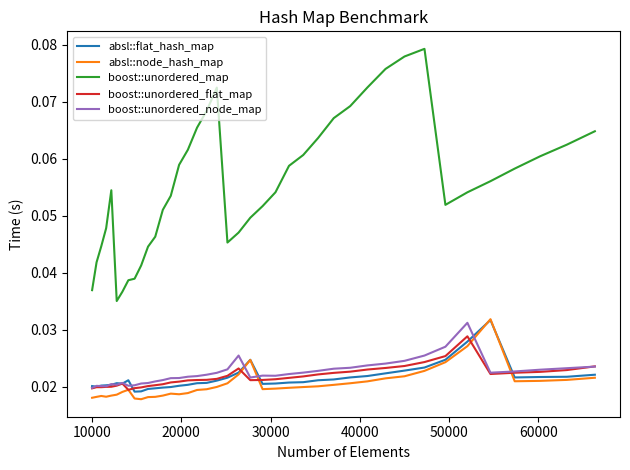

True or false: absl::node_hash_map and boost::unordered_map intersect in this chart.

False